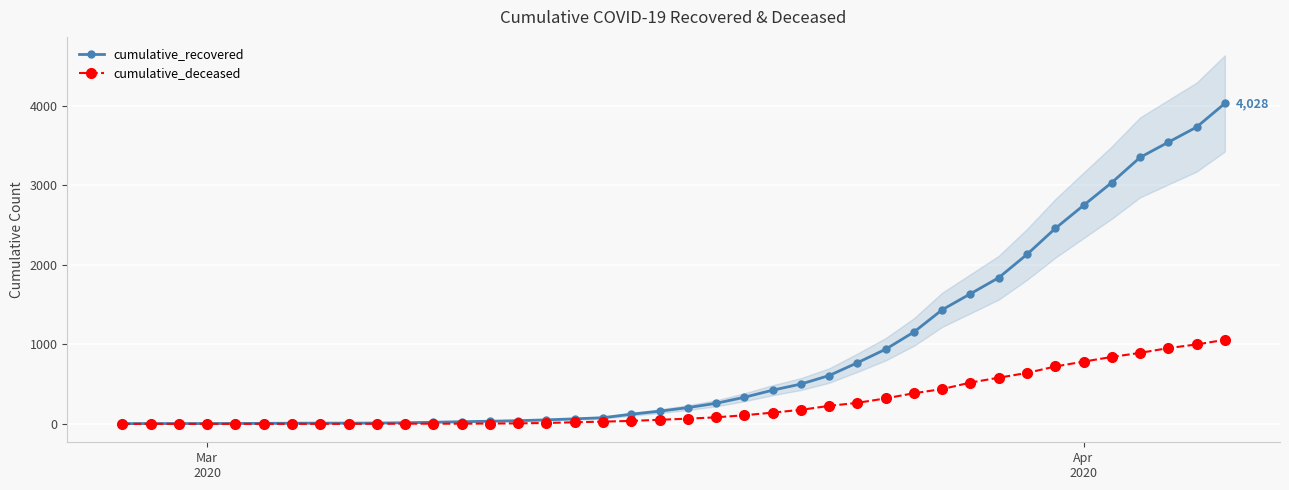

What is the maximum value for cumulative_deceased?

1056